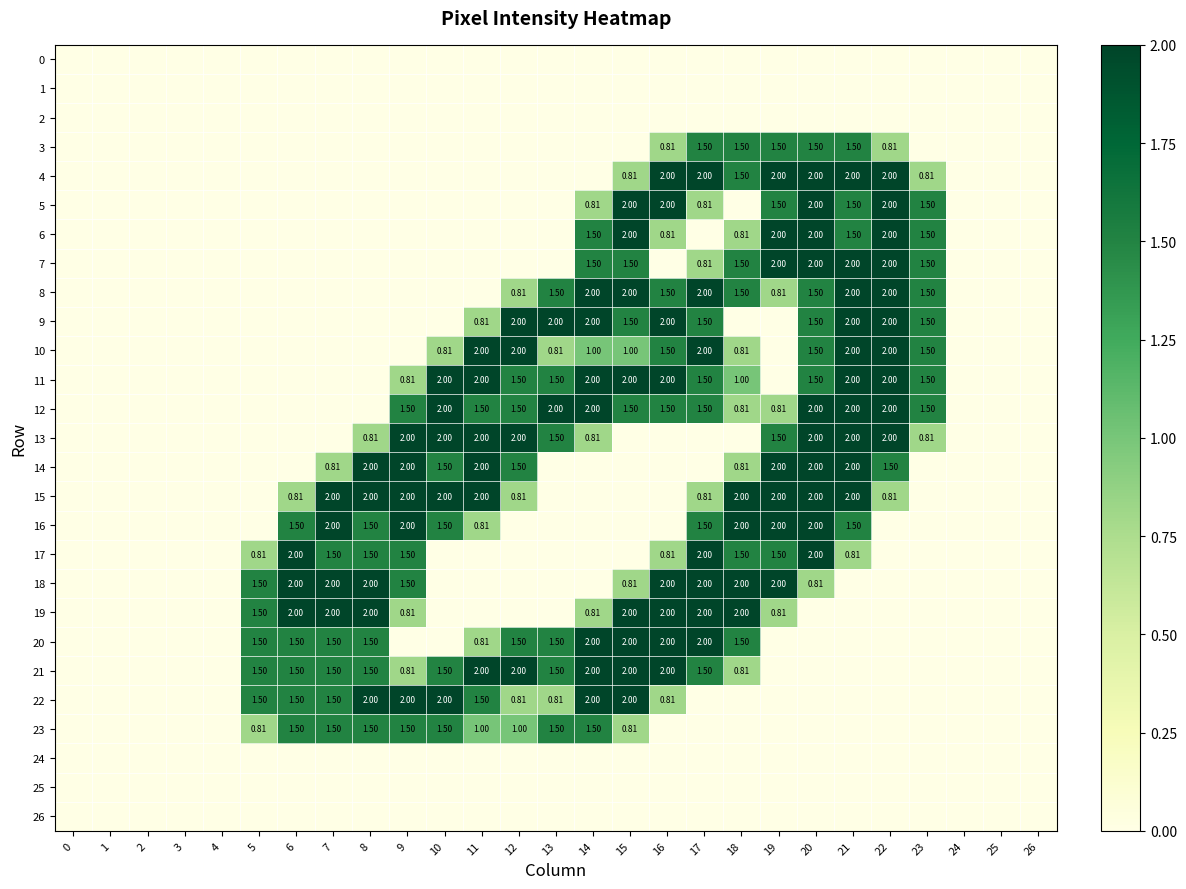

What is the sum of all 14 values?

18.1